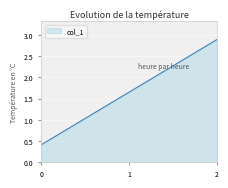

True or false: there are more than 0 points higher than both neighbors.

False